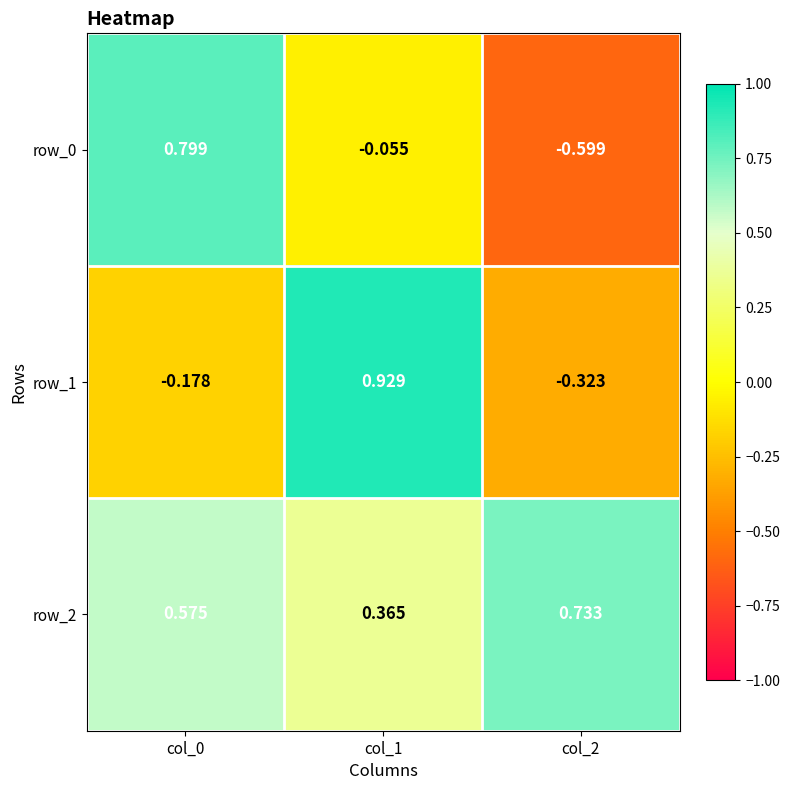

What is the minimum value shown in the chart?

-0.6